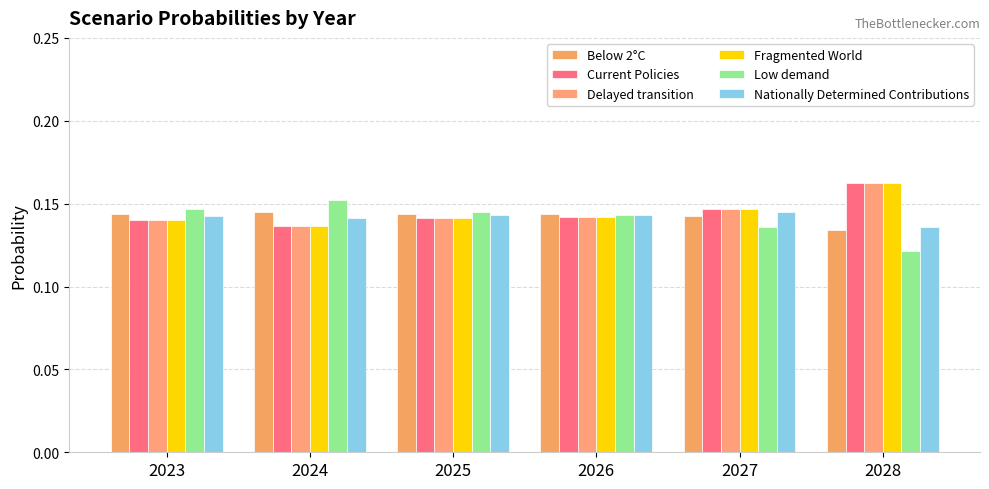

Rank the series by their maximum value, from lowest to highest.

Nationally Determined Contributions, Below 2°C, Low demand, Delayed transition, Current Policies, Fragmented World